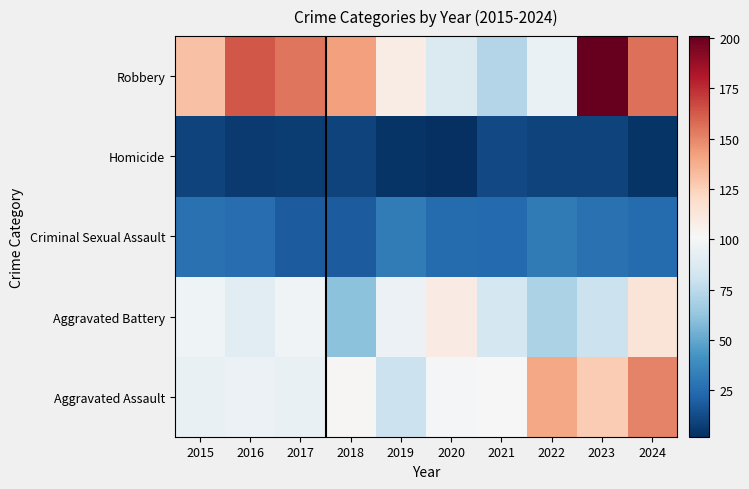

How many categories are shown in the chart?

10